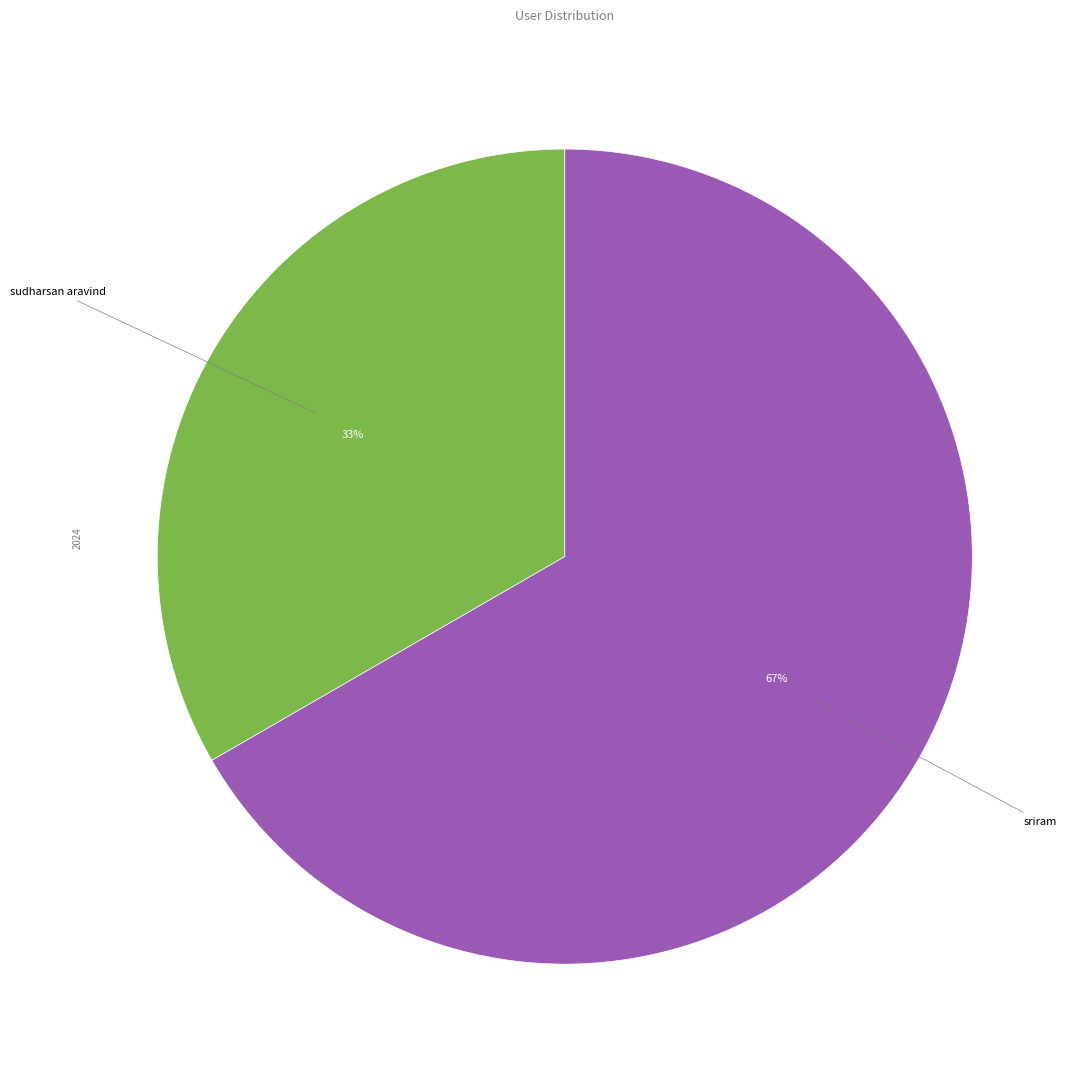

To the nearest percent, what is the average slice percentage?

50%